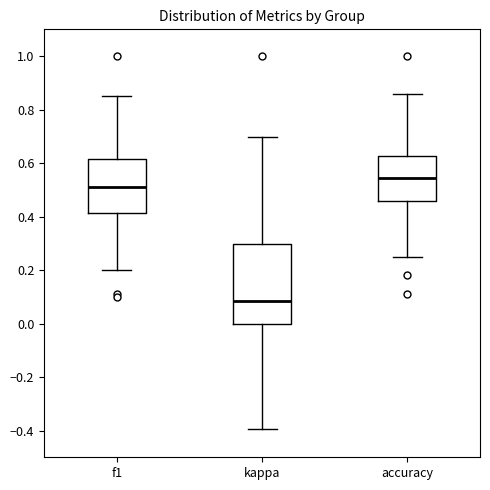

Reading left to right, transcribe this box plot: for each box, give where its median line is, the range the box spans, and where its two whiskers end, as read against the y-axis. The values are not printed on the chart, so give them approximately, as read against the axis.

f1: median 0.52, box 0.42 to 0.62, whiskers 0.20 to 0.86
kappa: median 0.08, box 0.00 to 0.30, whiskers -0.40 to 0.70
accuracy: median 0.54, box 0.46 to 0.62, whiskers 0.26 to 0.86